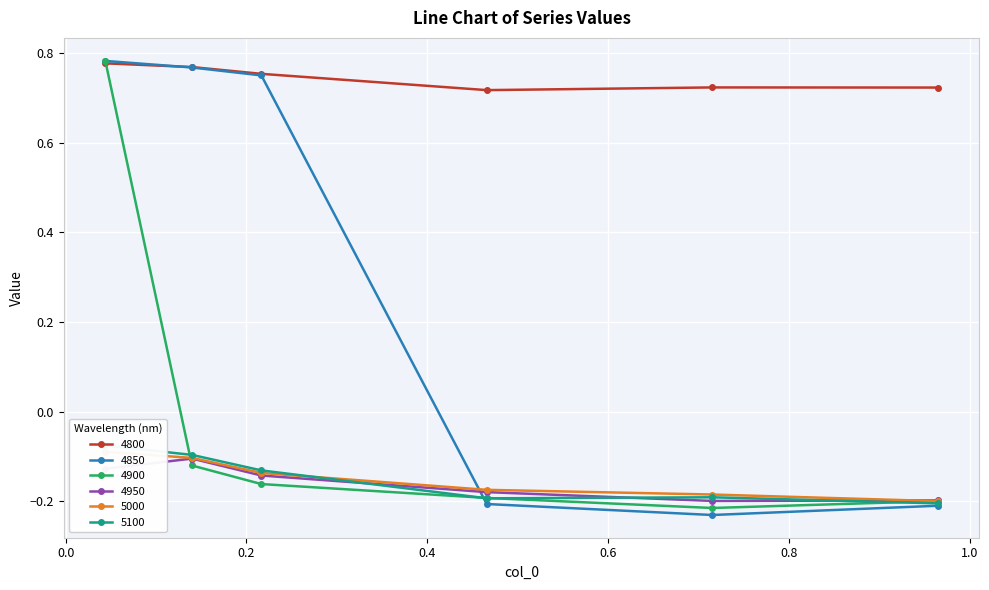

At which label is 4900 closest to 0?

0.1397260273972603